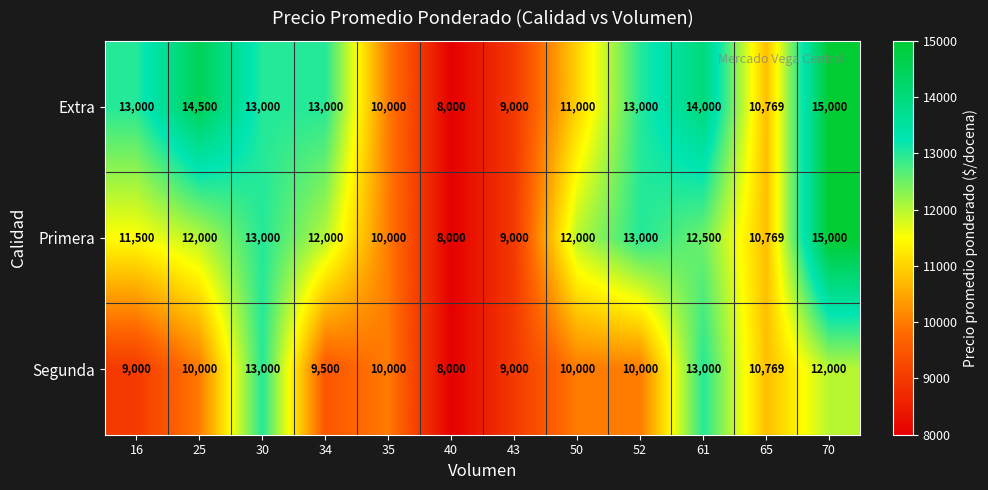

Which series has the largest total across all categories?

Extra